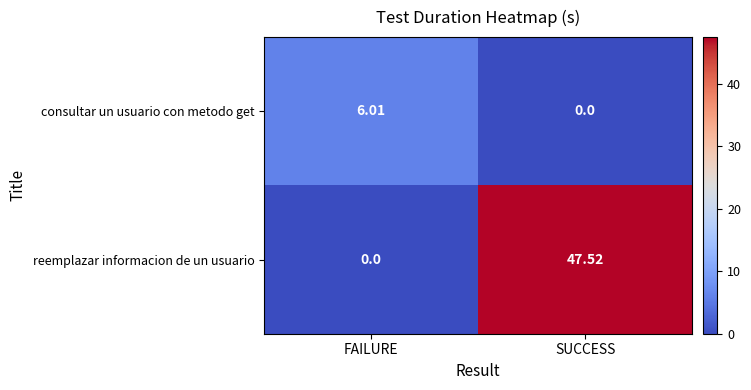

Between FAILURE and SUCCESS, which series saw the biggest shift?

reemplazar informacion de un usuario